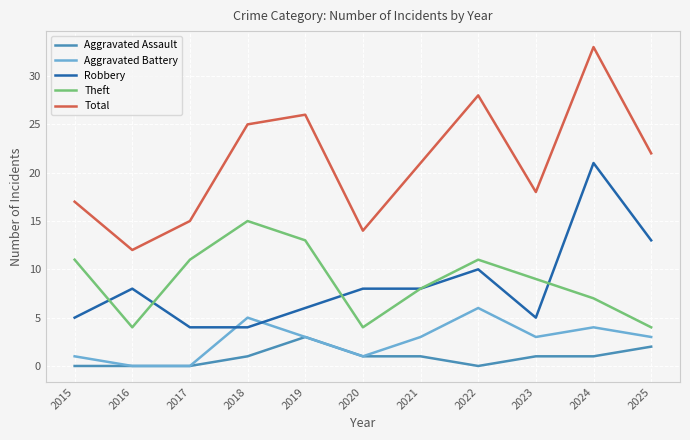

Is the value of Total at 2023 greater than the value of Theft at 2016?

Yes